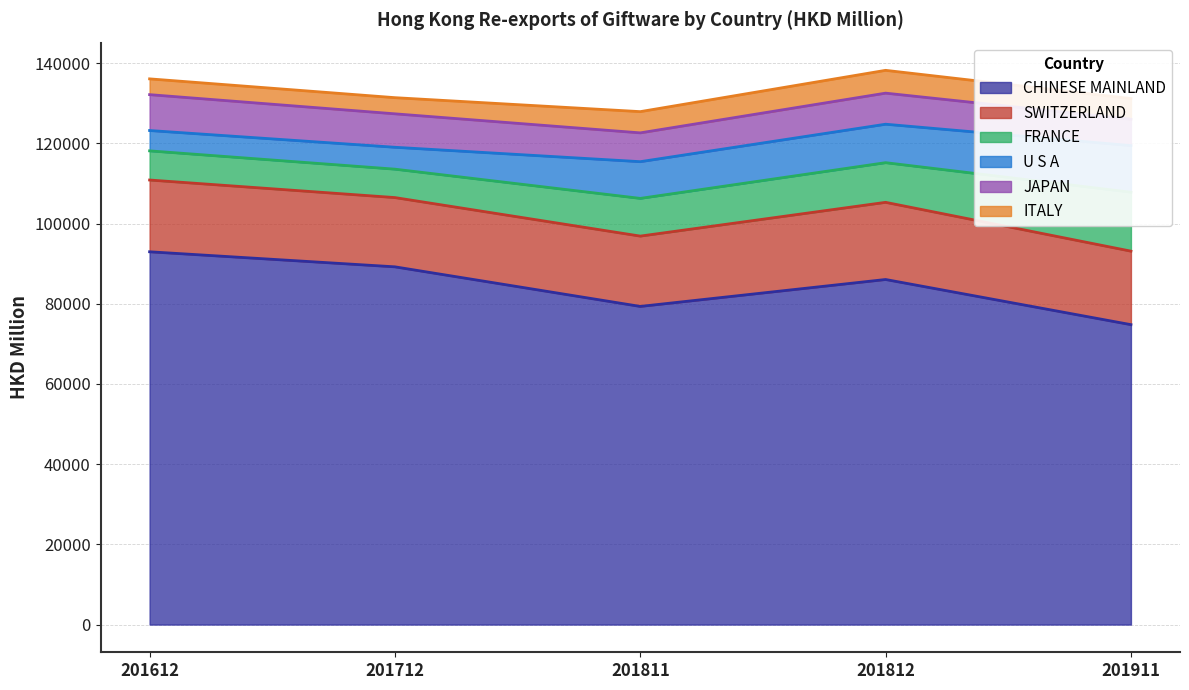

How many interior local valleys does the FRANCE series have?

1